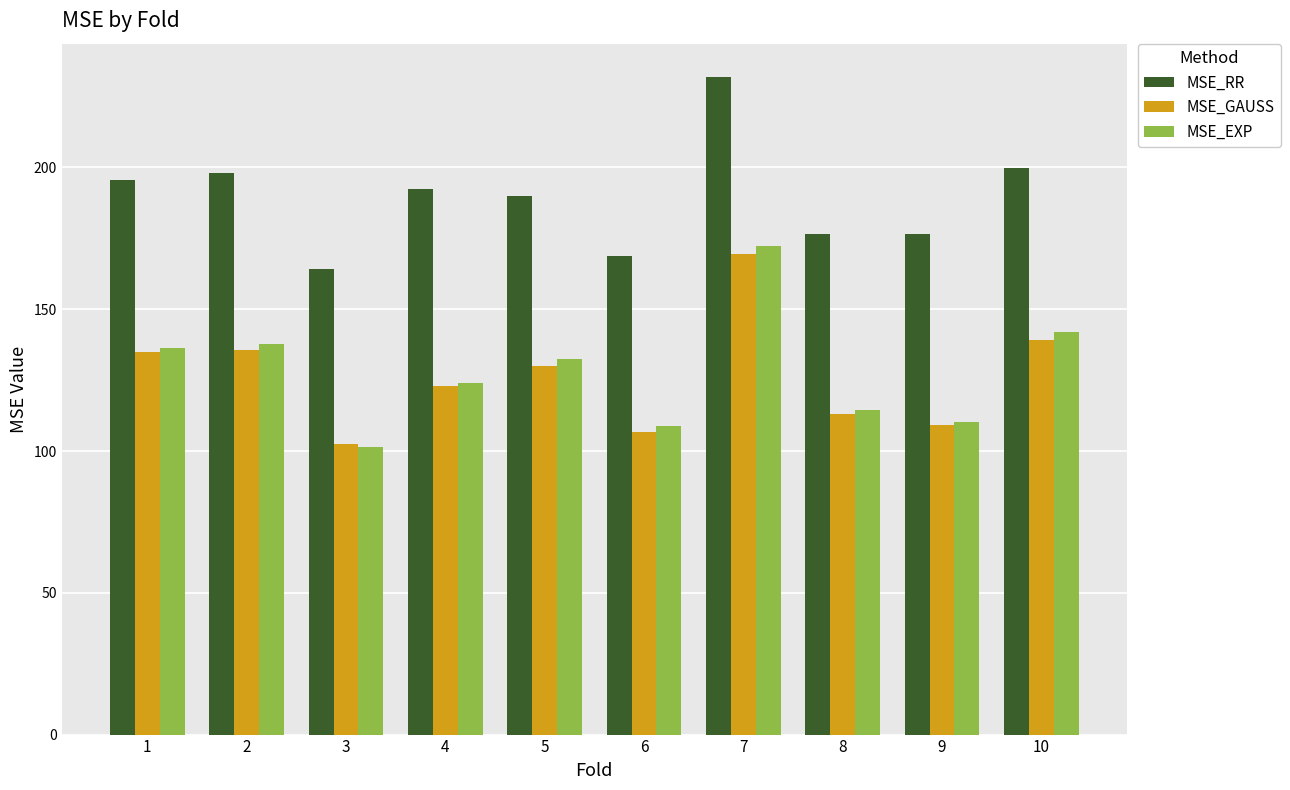

What is the minimum value for MSE_GAUSS?

102.4